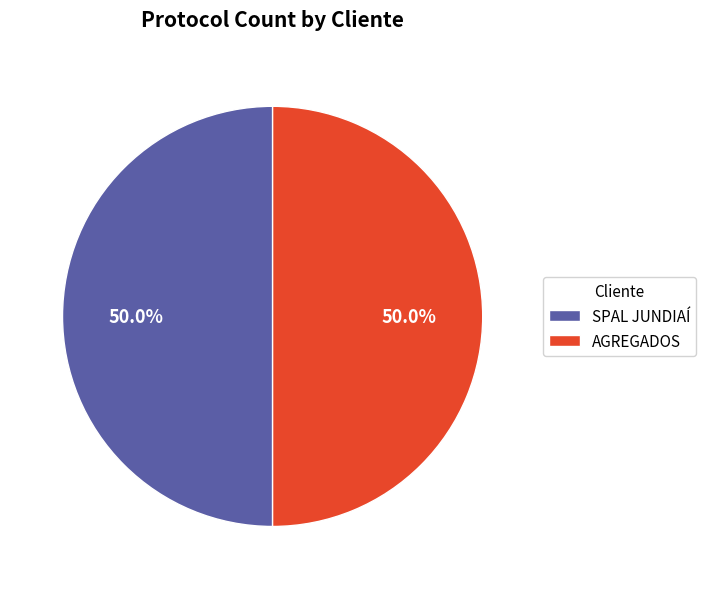

Approximately how many times larger is the value at AGREGADOS compared to SPAL JUNDIAÍ?

1.0